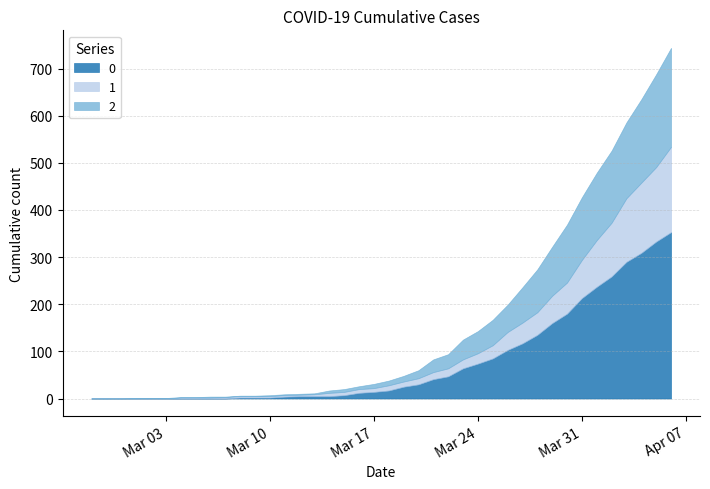

At how many categories does at least one series exceed 75?

13